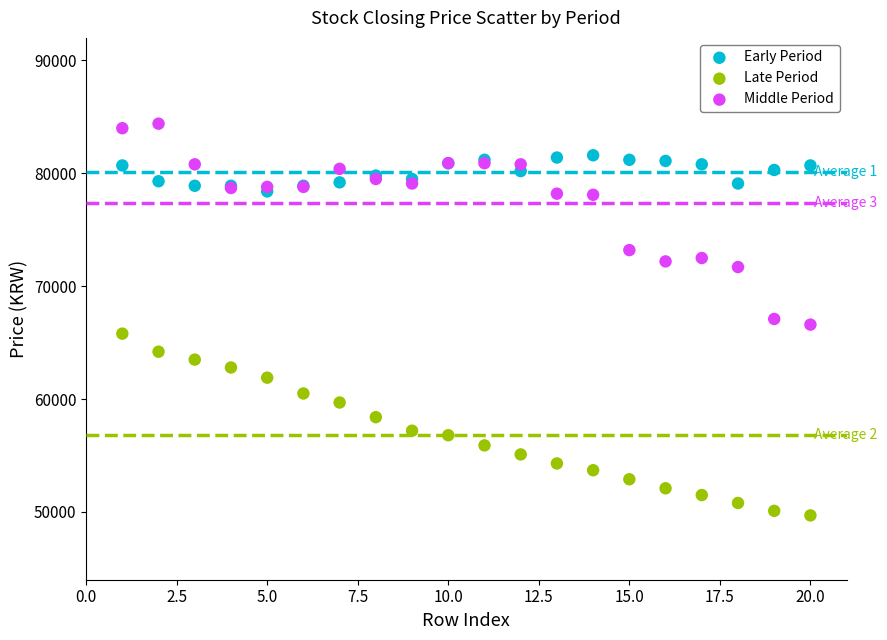

Which series has the widest spread of Y values?

Middle Period